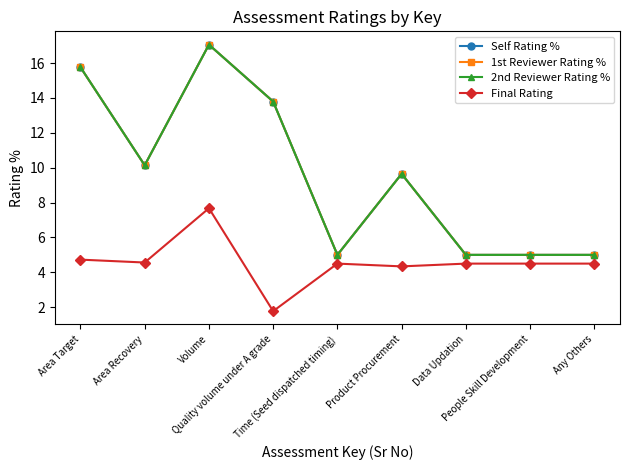

Is the value of 2nd Reviewer Rating % at Area Recovery greater than the value of Final Rating at Product Procurement?

Yes